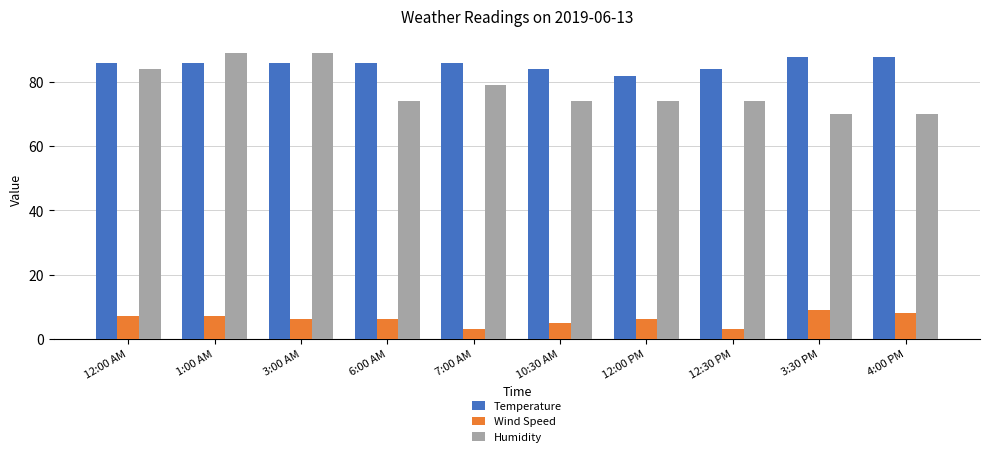

The Temperature series shows 32 at 4:00 PM. True or false?

False